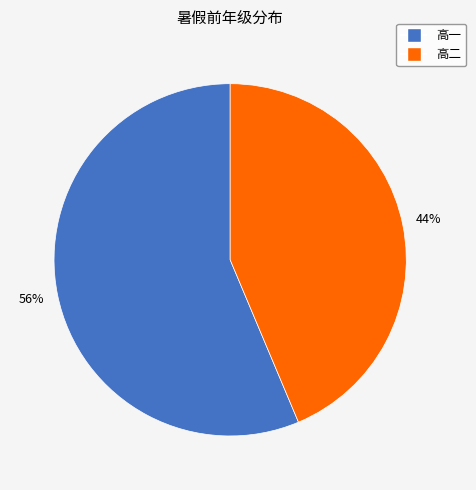

Combined, do 高二 and 高一 account for over 50%?

Yes